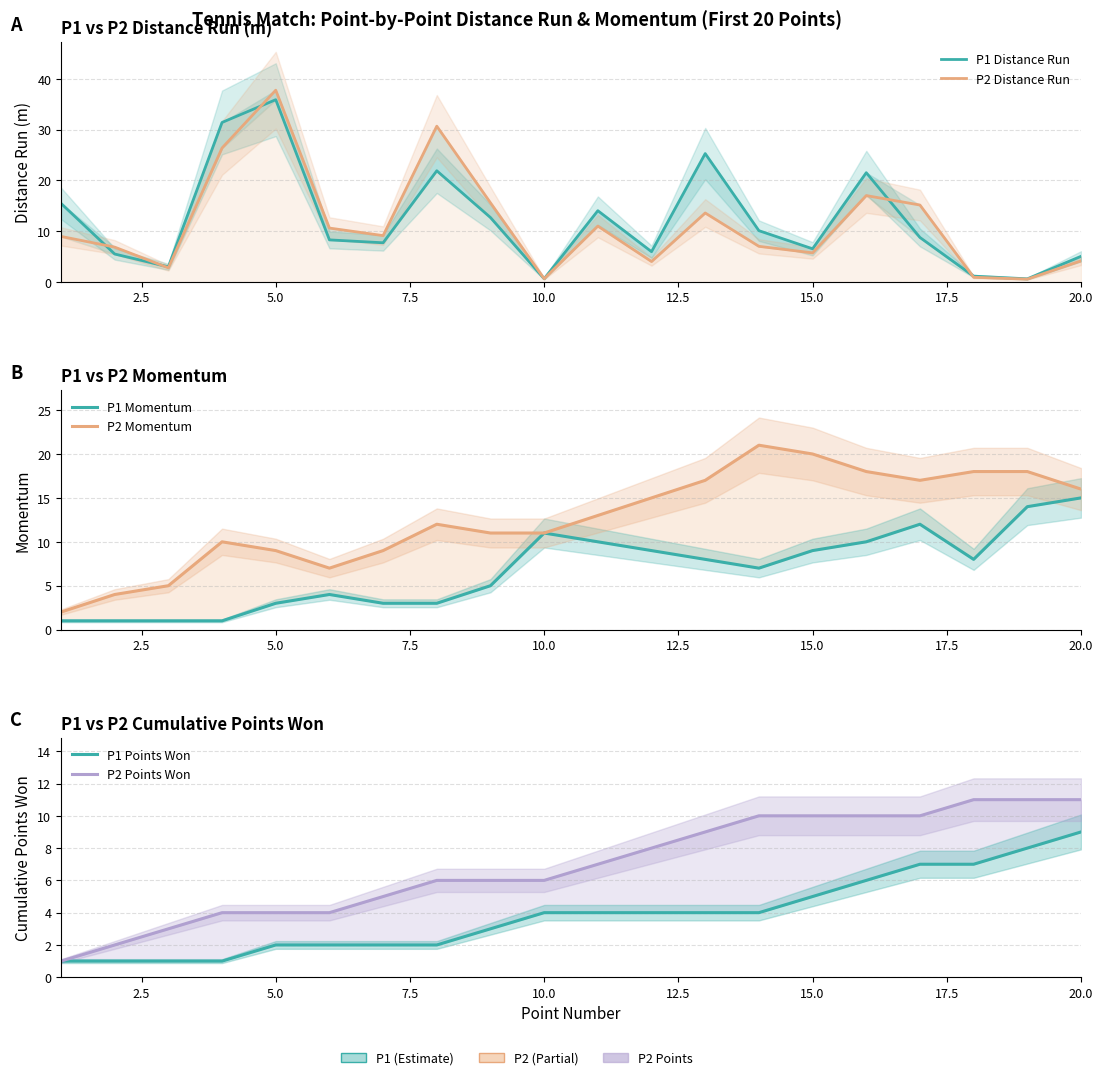

The value of P2 Momentum at 2.5 is 6.9. True or false?

False